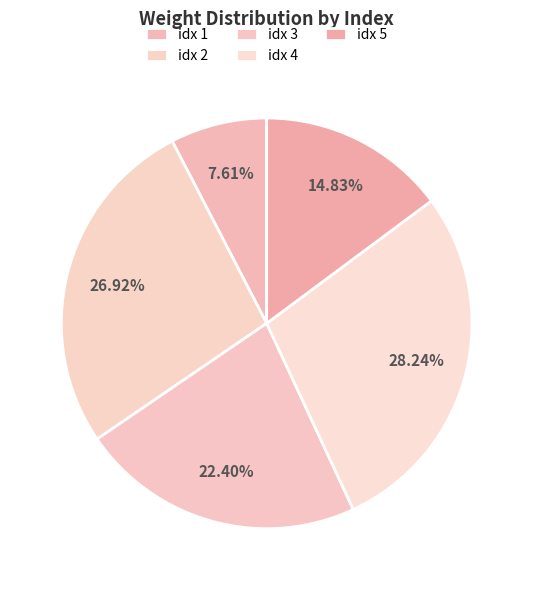

Which category has the smallest portion of the pie?

idx 1